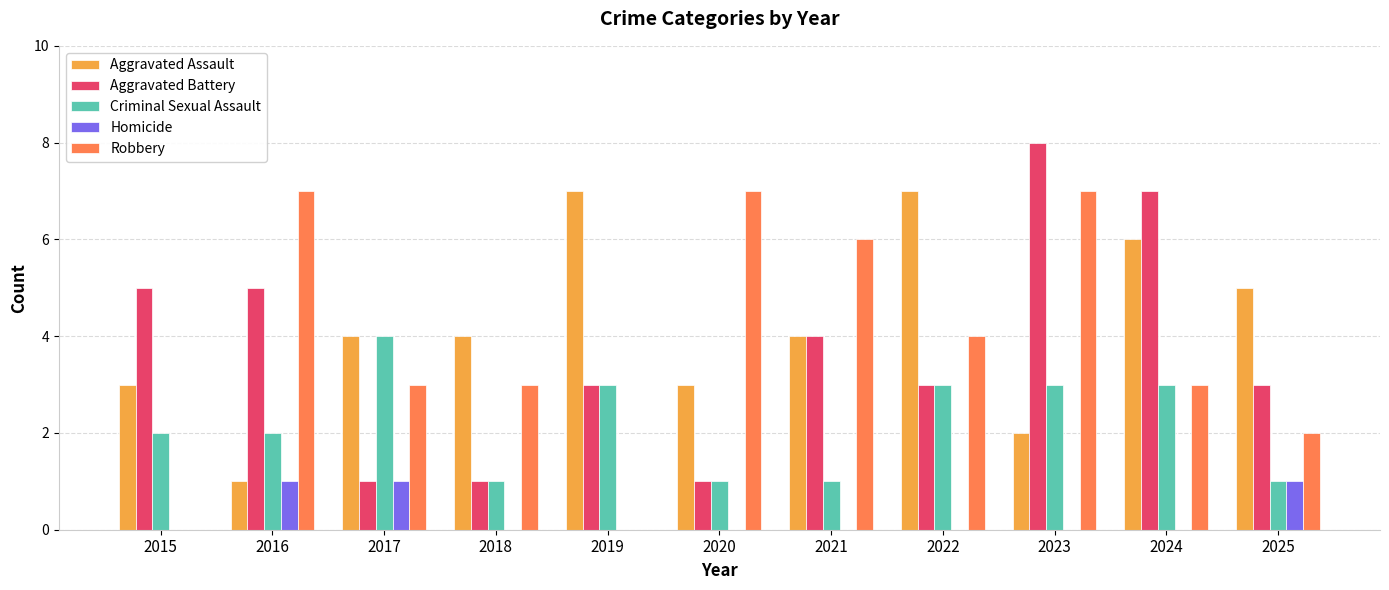

At which label does Aggravated Battery reach its peak?

2023